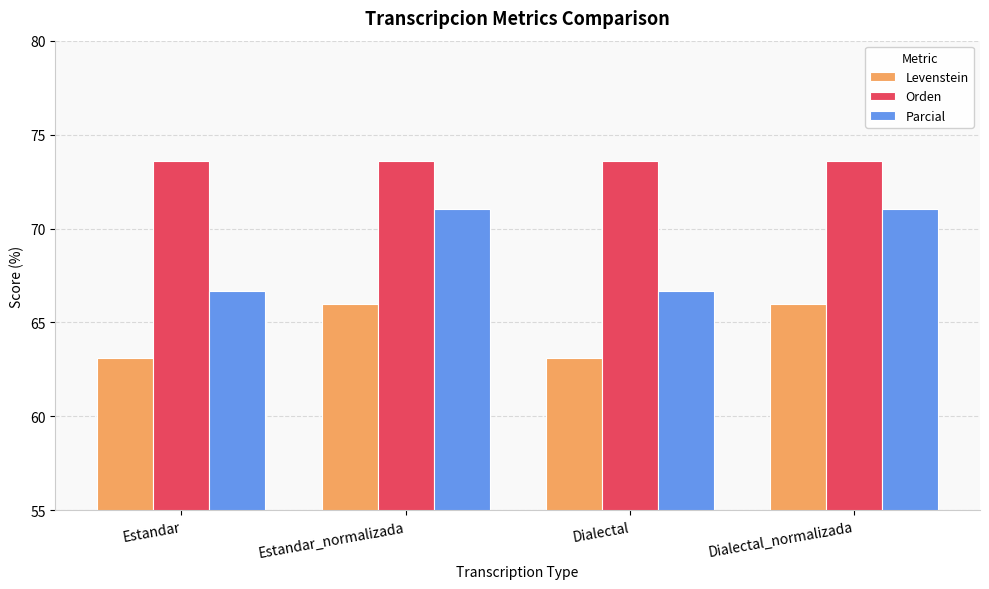

What is the value of the Parcial bar at the 4th from the left?

71.0